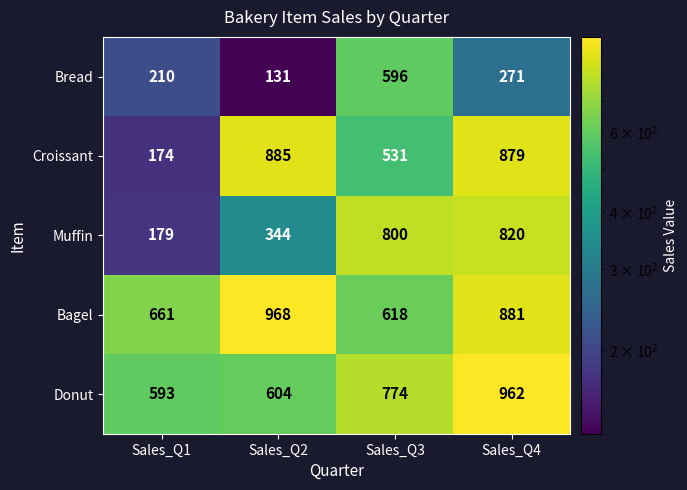

Where does the Bagel series first go above 881?

Sales_Q2